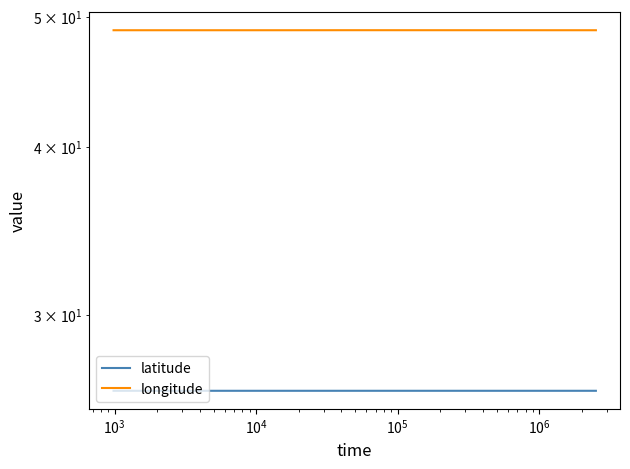

Rank the series by their average value, from lowest to highest.

latitude, longitude